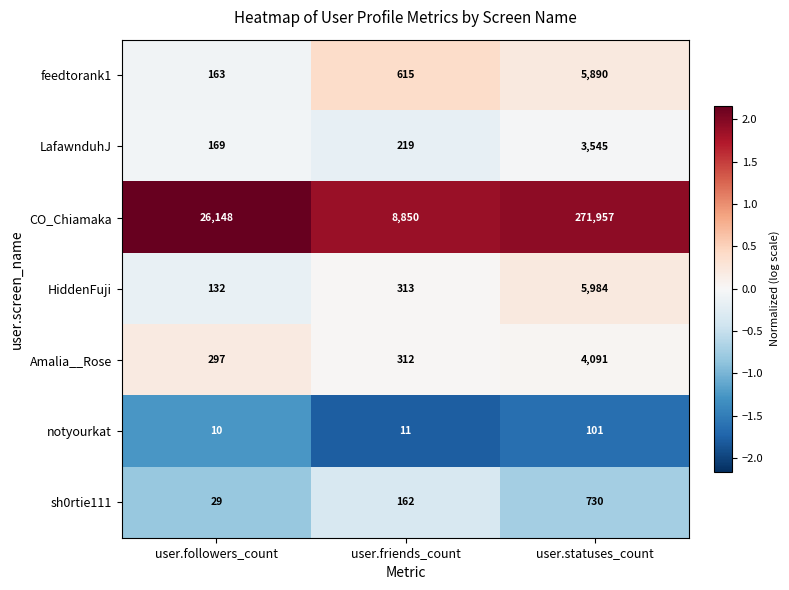

Which series has the largest total across all categories?

CO_Chiamaka